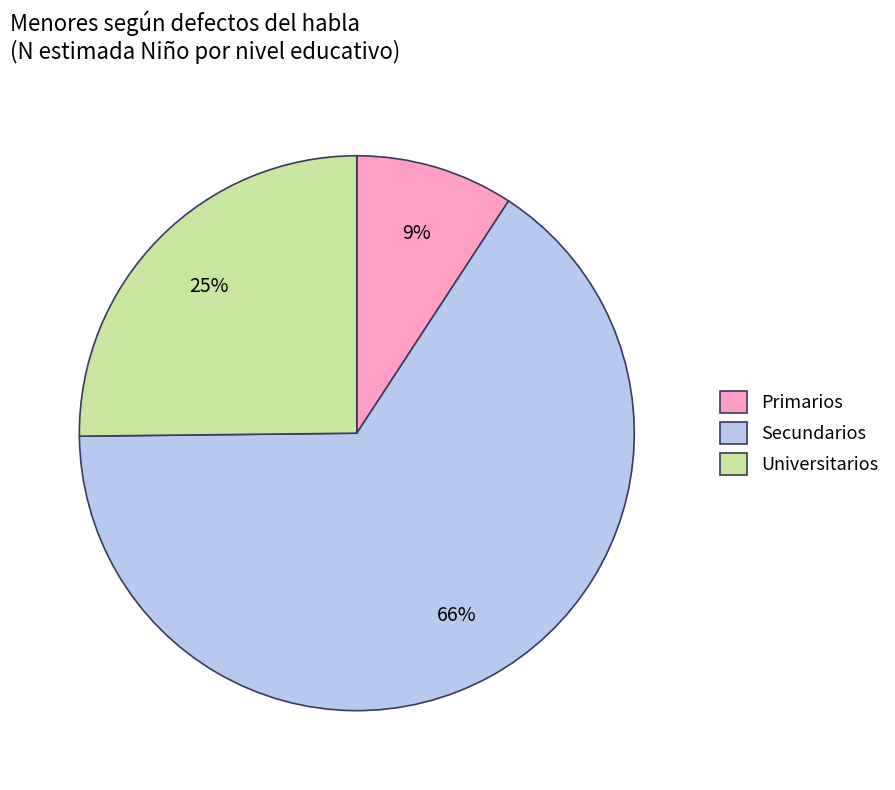

Is there a majority slice in this chart?

Yes